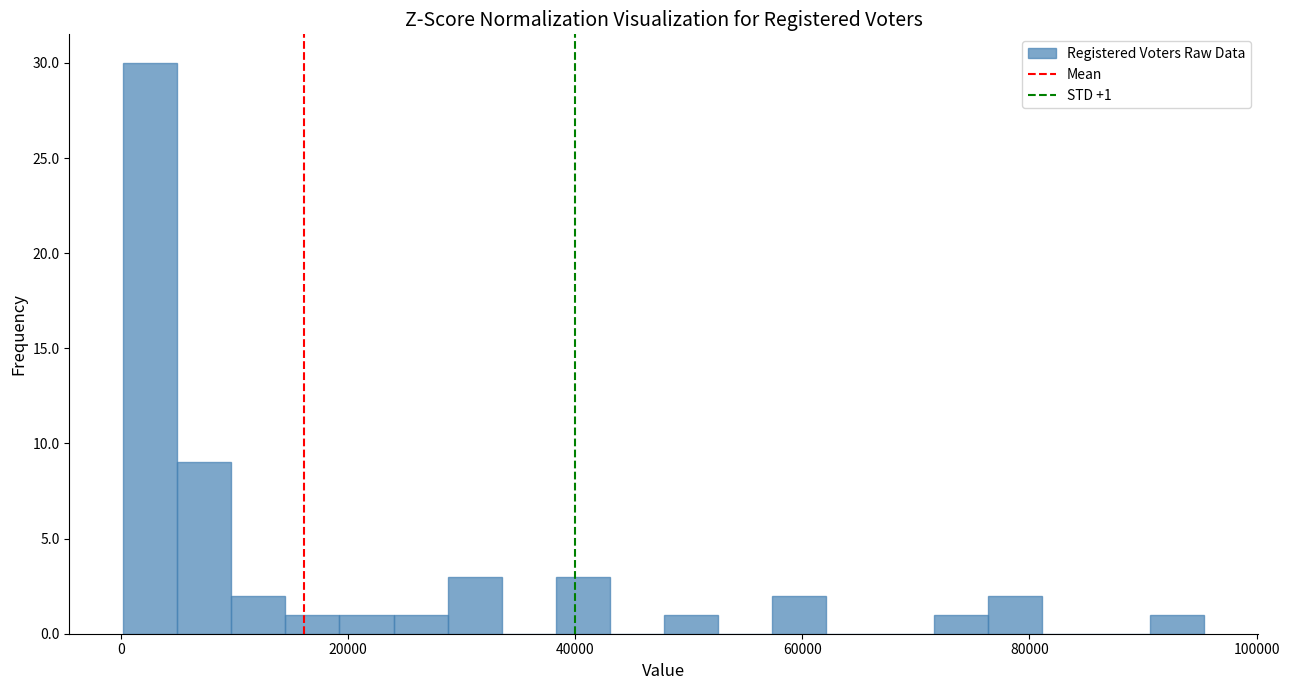

Around what value on the x-axis is the tallest bar? Give the approximate position of its centre, as read against the axis.

2000